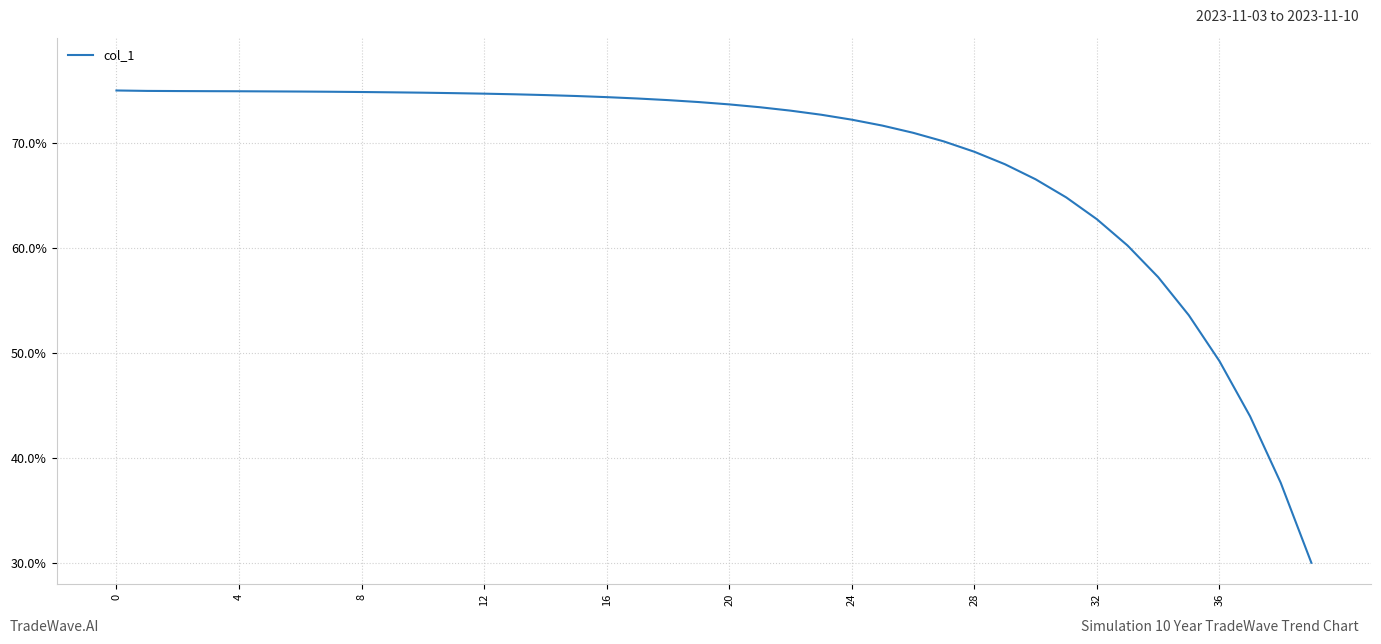

What is the minimum value shown in the chart?

30.0